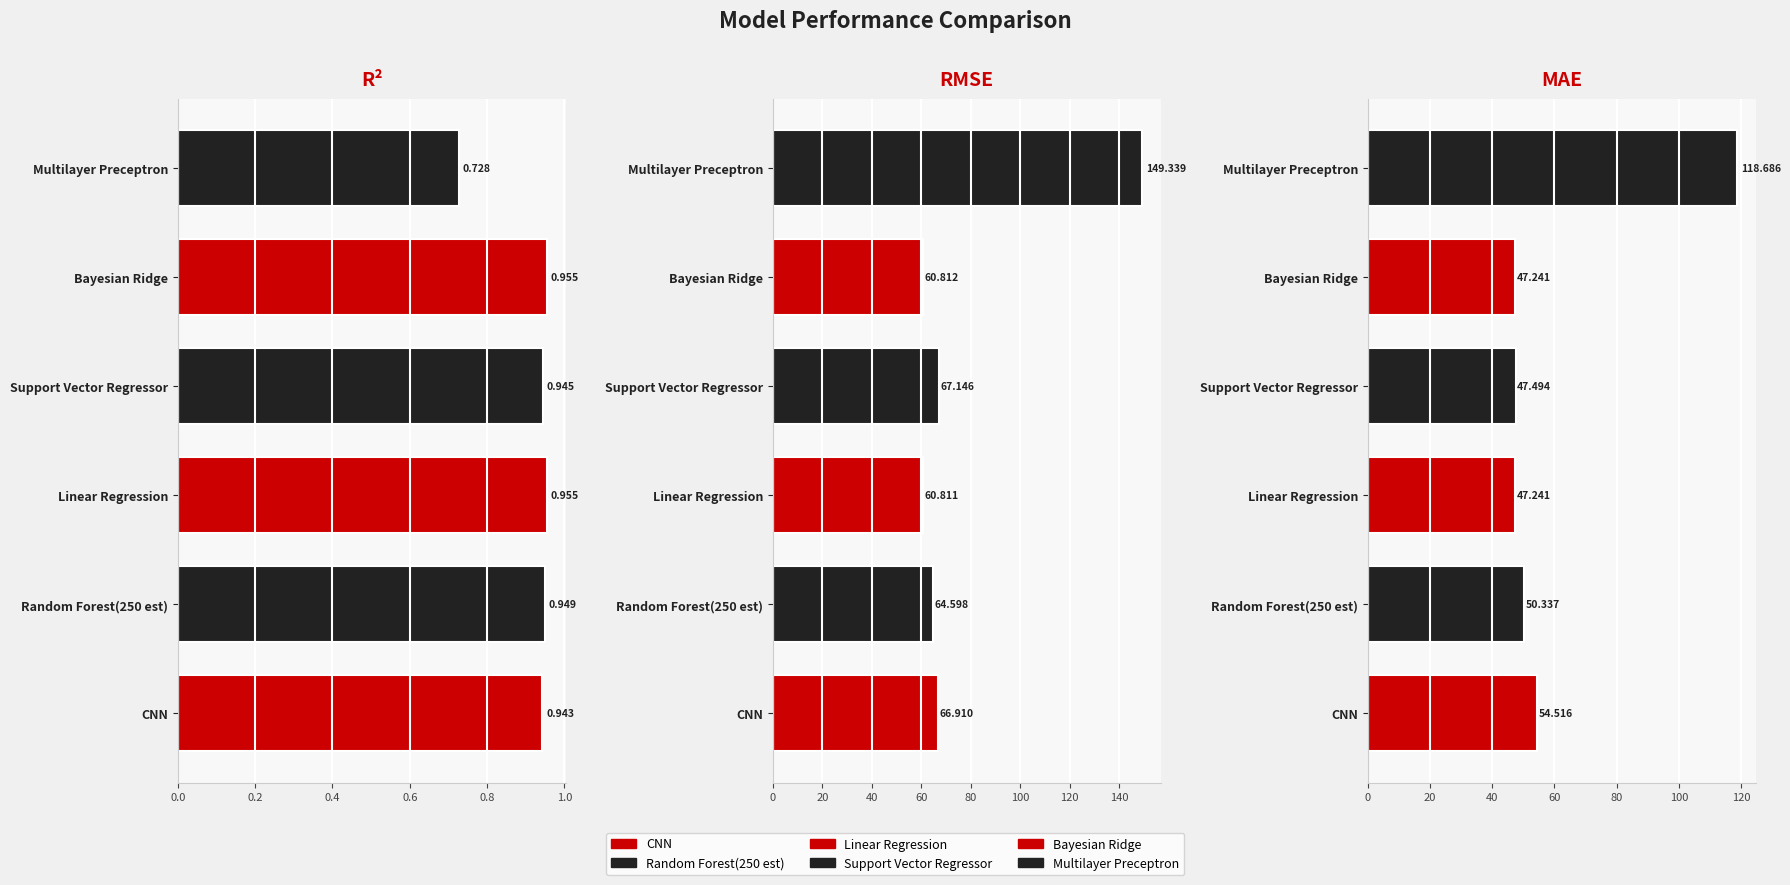

Between R² and MAE, which is larger?

MAE